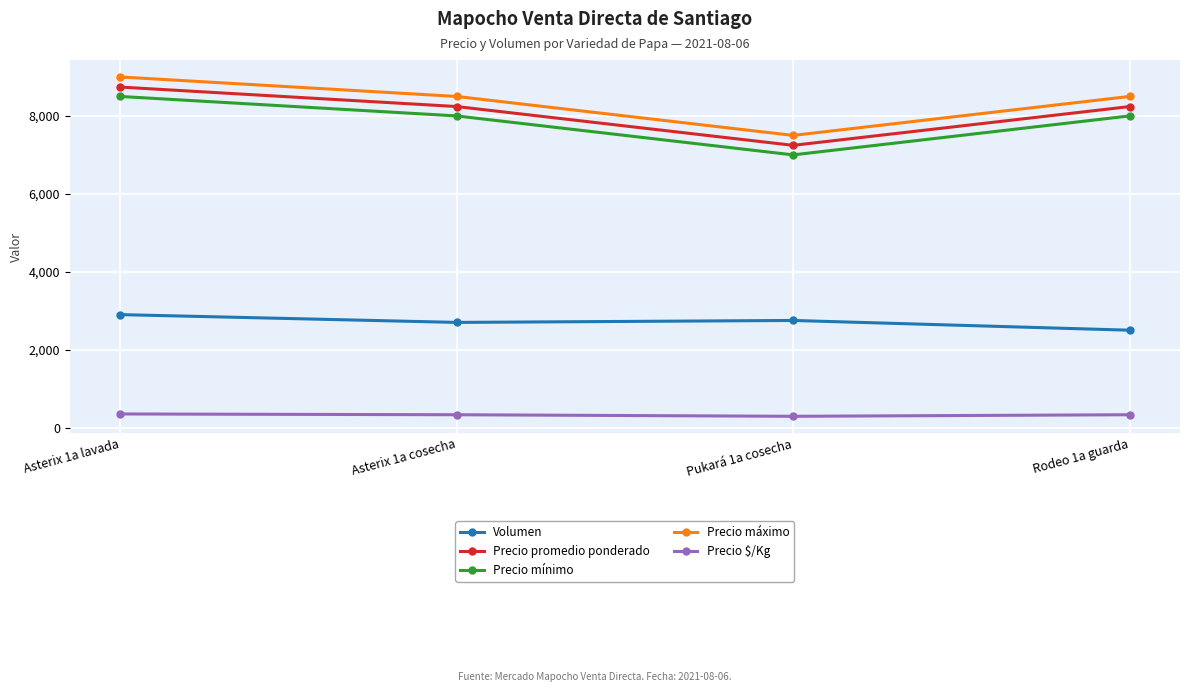

True or false: Precio mínimo and Precio máximo cross at least once.

False